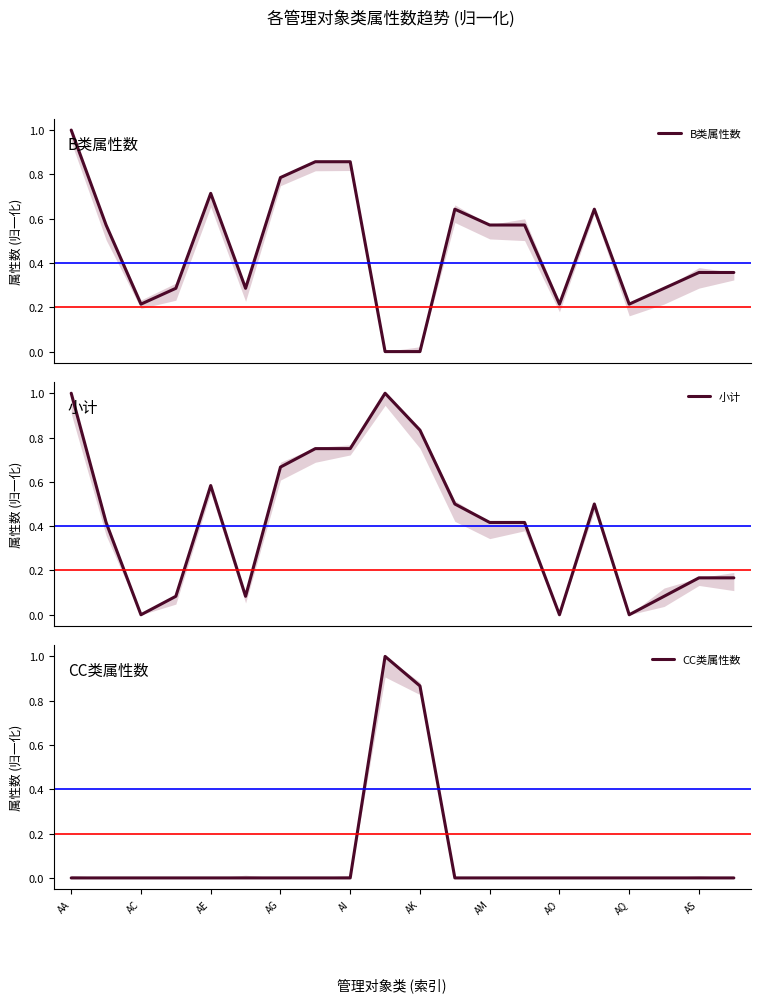

The CC类属性数 series shows 0.0 at AG. True or false?

True